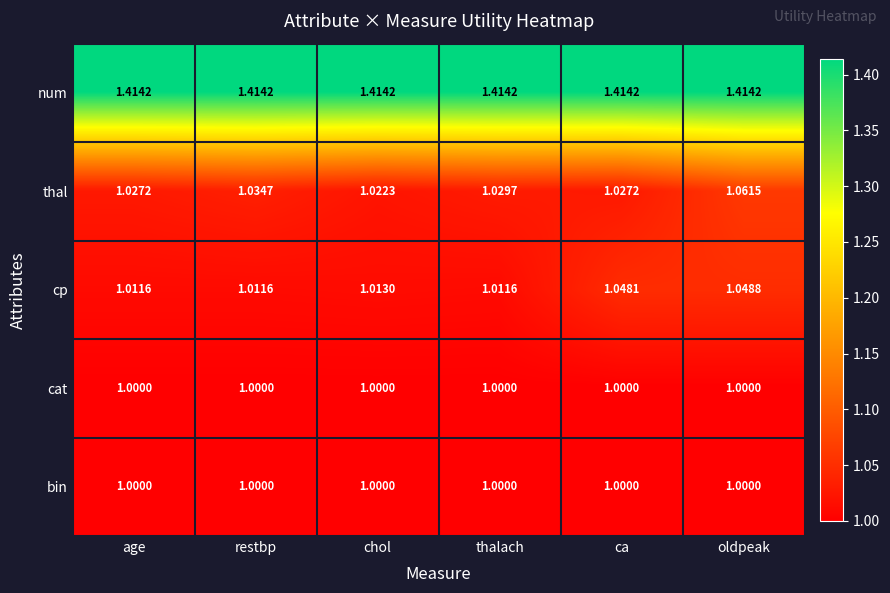

Which series changed the most between age and thalach?

thal